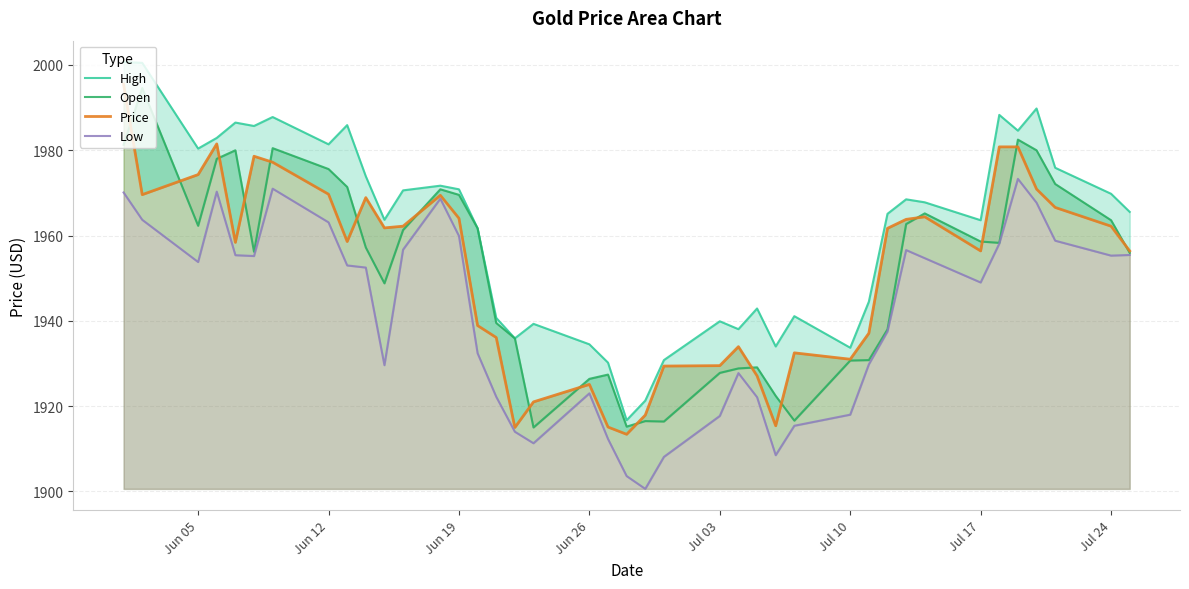

Is it true that Price equals 621.5 at 29?

False